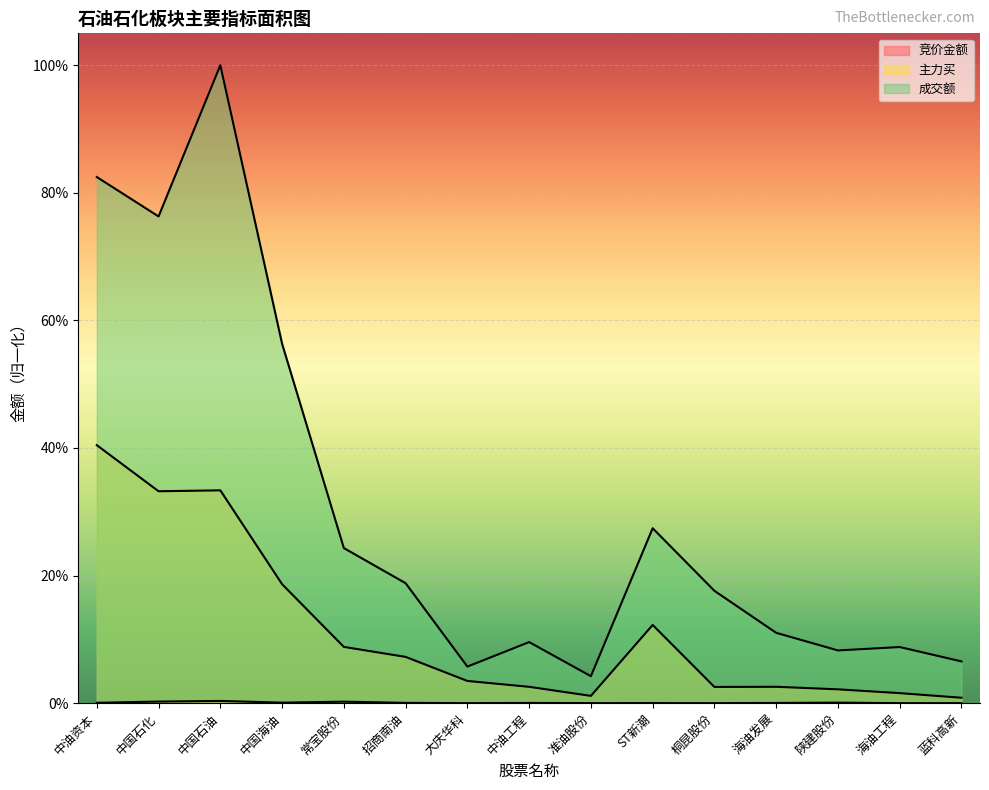

Reading left to right, list all the values displayed in this chart.

竞价金额: 中油资本=0.0	中国石化=0.0	中国石油=0.0	中国海油=0.0	常宝股份=0.0	招商南油=0.0	大庆华科=0.0	中油工程=0.0	准油股份=0.0	ST新潮=0.0	桐昆股份=0.0	海油发展=0.0	陕建股份=0.0	海油工程=0.0	蓝科高新=0.0
主力买: 中油资本=0.4	中国石化=0.3	中国石油=0.3	中国海油=0.2	常宝股份=0.1	招商南油=0.1	大庆华科=0.0	中油工程=0.0	准油股份=0.0	ST新潮=0.1	桐昆股份=0.0	海油发展=0.0	陕建股份=0.0	海油工程=0.0	蓝科高新=0.0
成交额: 中油资本=0.8	中国石化=0.8	中国石油=1.0	中国海油=0.6	常宝股份=0.2	招商南油=0.2	大庆华科=0.1	中油工程=0.1	准油股份=0.0	ST新潮=0.3	桐昆股份=0.2	海油发展=0.1	陕建股份=0.1	海油工程=0.1	蓝科高新=0.1